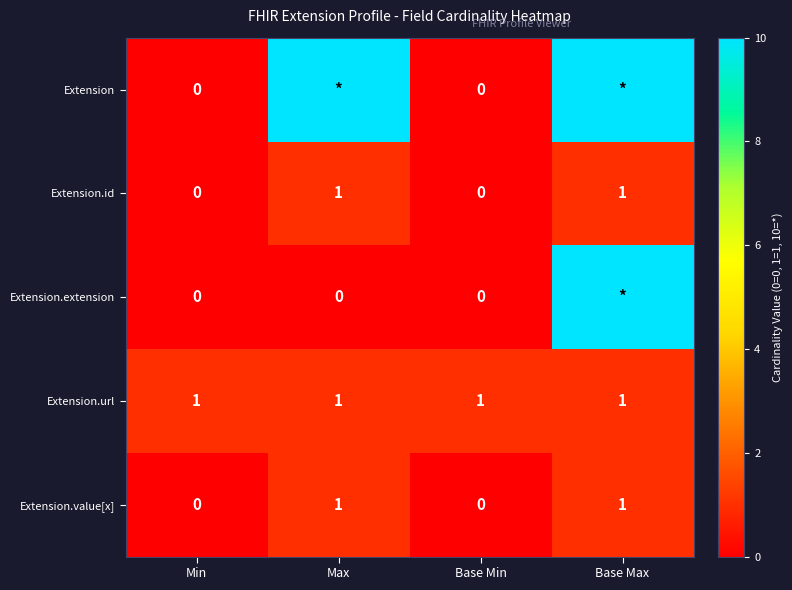

What is the maximum value for Extension.id?

1